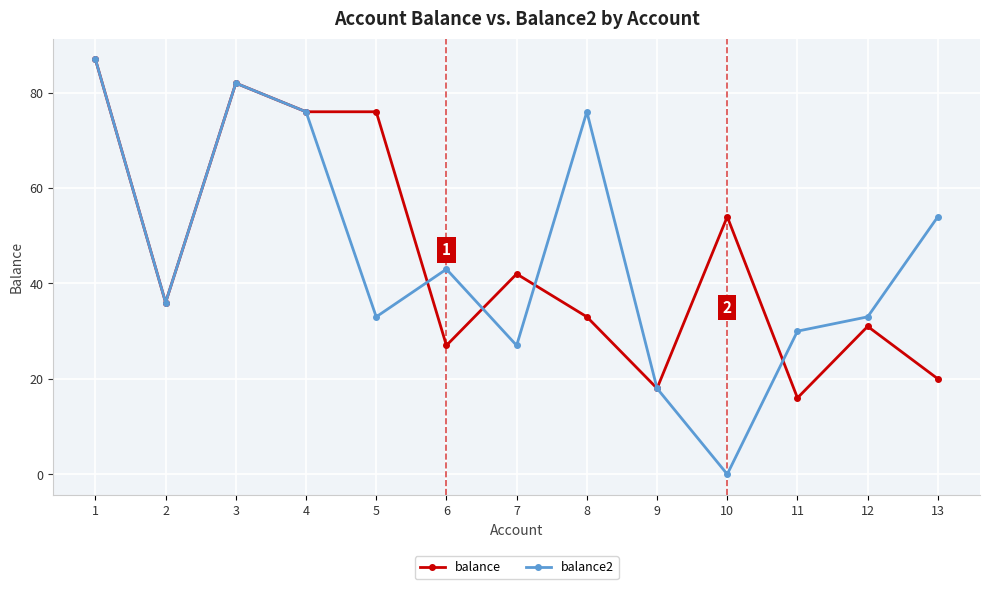

How many distinct data groups are displayed?

2